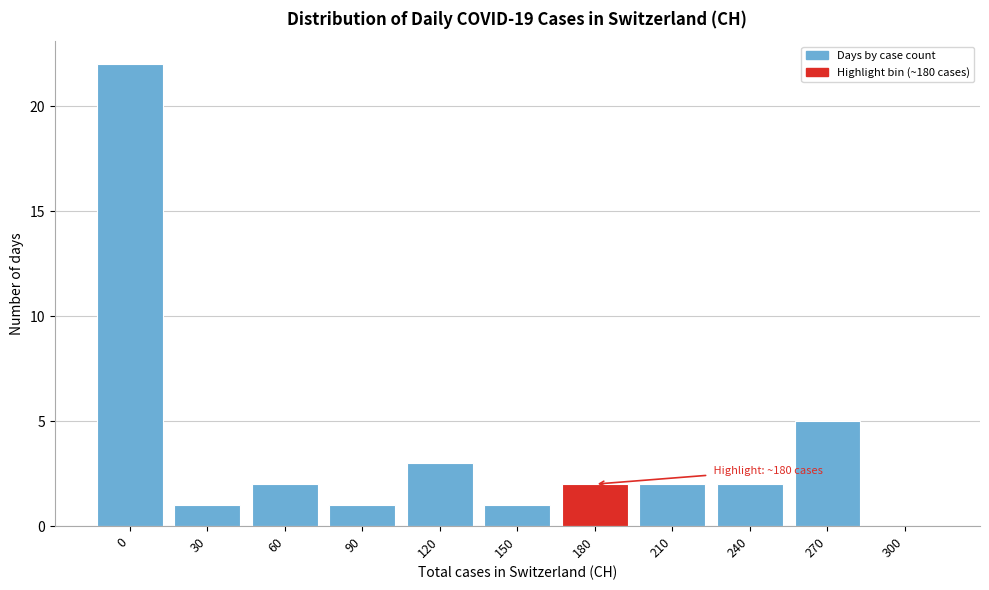

Reading right to left, extract all data points from this chart.

300=0	270=5	240=2	210=2	180=2	150=1	120=3	90=1	60=2	30=1	0=22